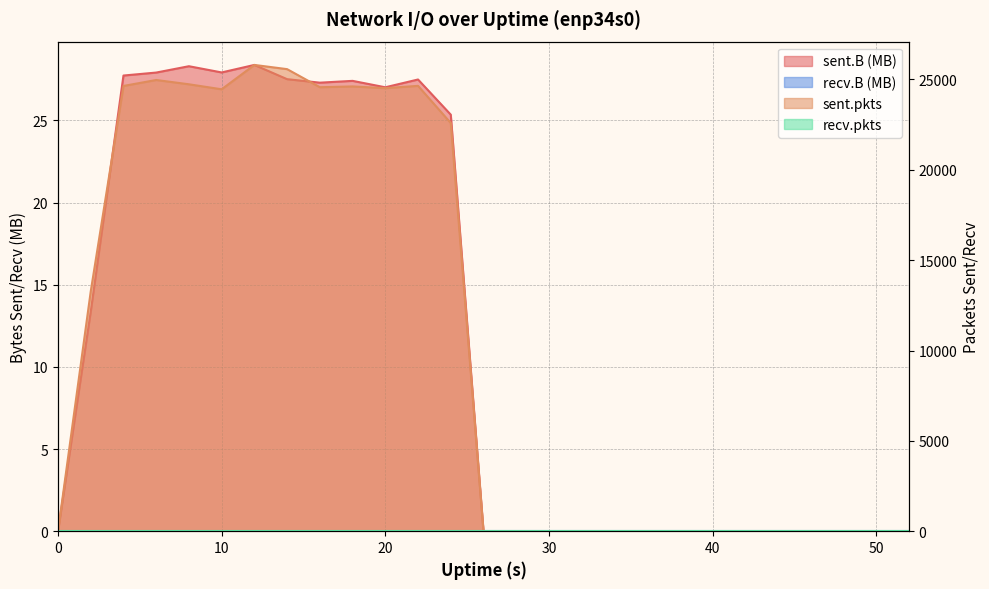

What is the maximum value for sent.B?

28.4